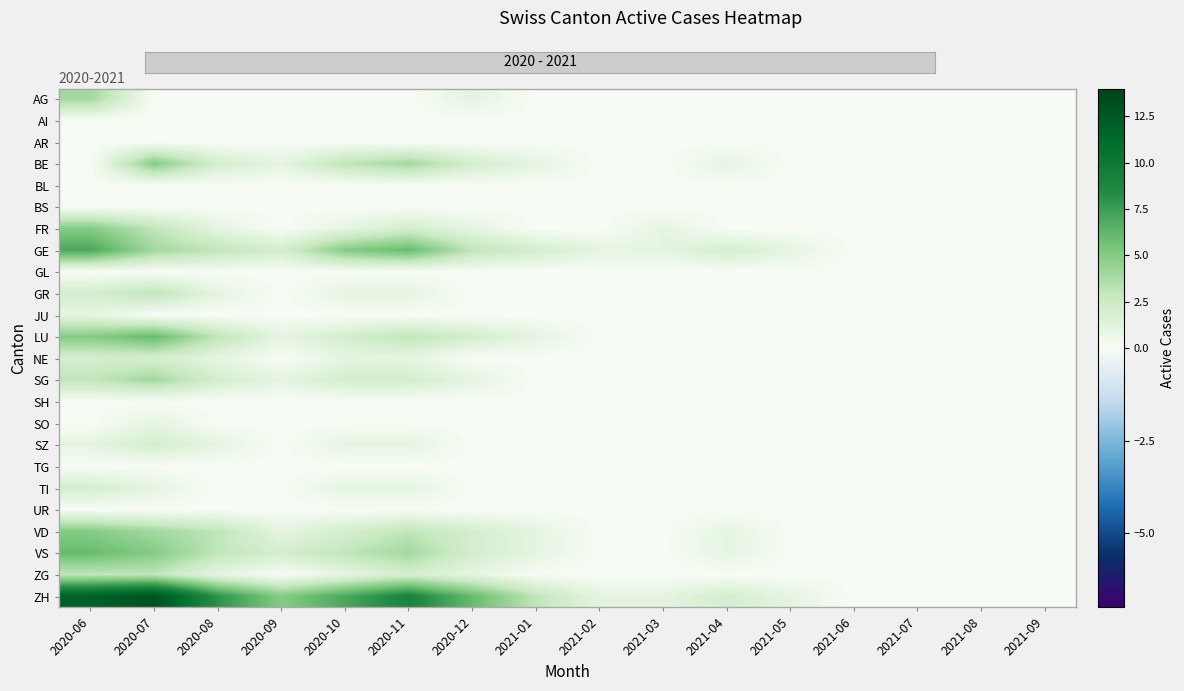

Rank the series by their maximum value, from highest to lowest.

ZH, GE, LU, VS, BE, FR, VD, AG, SG, GR, ZG, NE, SZ, TI, JU, SO, AI, AR, BL, BS, GL, SH, TG, UR